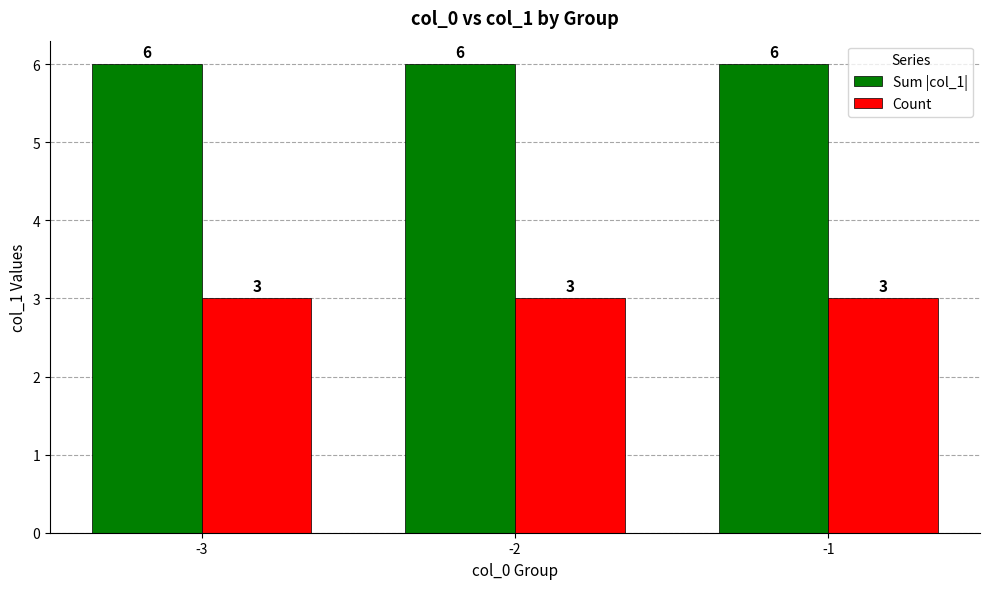

What is the spread (max minus min) of values at -1?

3